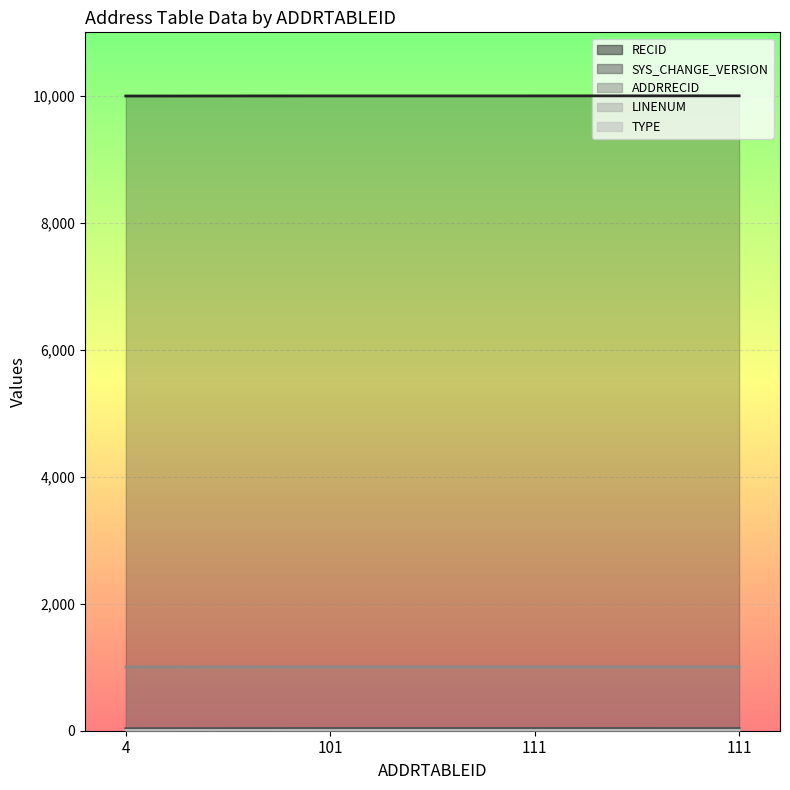

Reading left to right, list all the values displayed in this chart.

RECID: 4=10004	101=10006	111=10006	111=10007
SYS_CHANGE_VERSION: 4=34	101=37	111=37	111=36
ADDRRECID: 4=1004	101=1006	111=1006	111=1006
LINENUM: 4=4	101=6	111=6	111=6
TYPE: 4=1	101=3	111=3	111=3